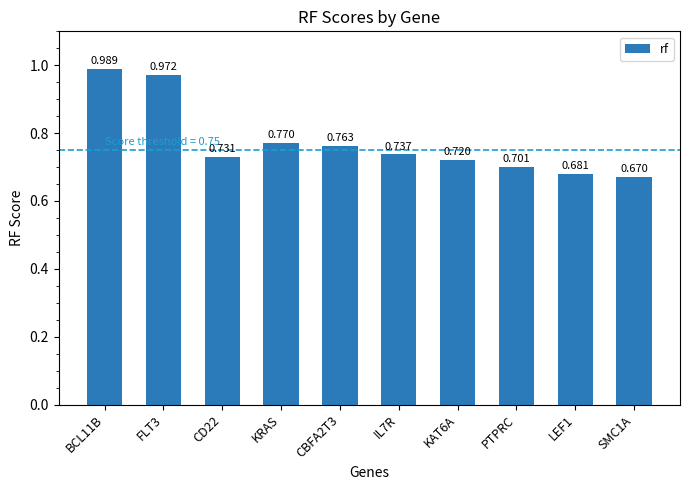

What is the label of the 4th bar from the left?

KRAS